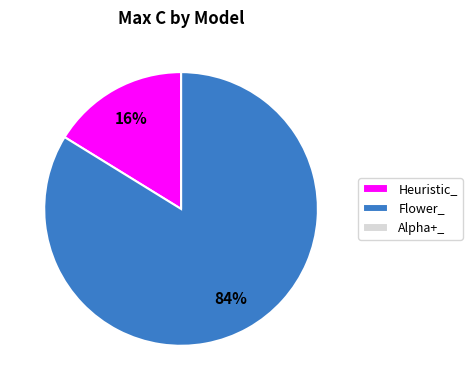

To the nearest percent, what is the average slice percentage?

33%